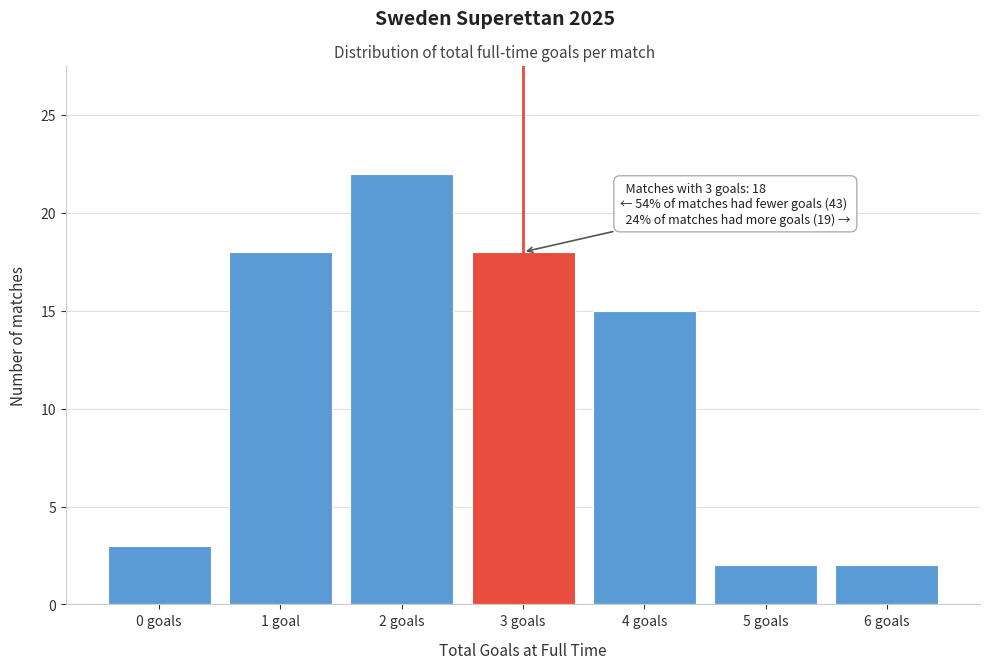

Reading left to right, what are all the values shown in this chart?

0 goals=3	1 goal=18	2 goals=22	3 goals=18	4 goals=15	5 goals=2	6 goals=2